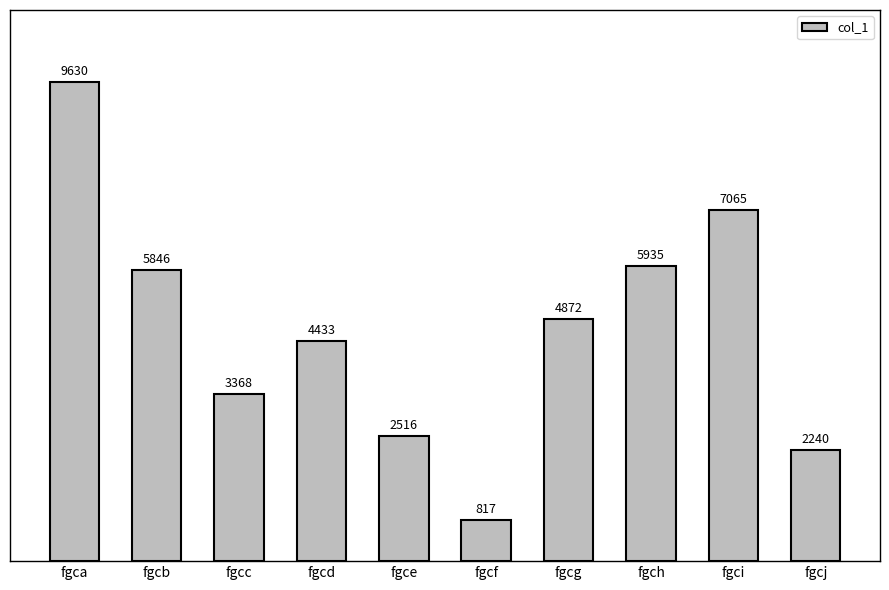

What is the minimum value shown in the chart?

817